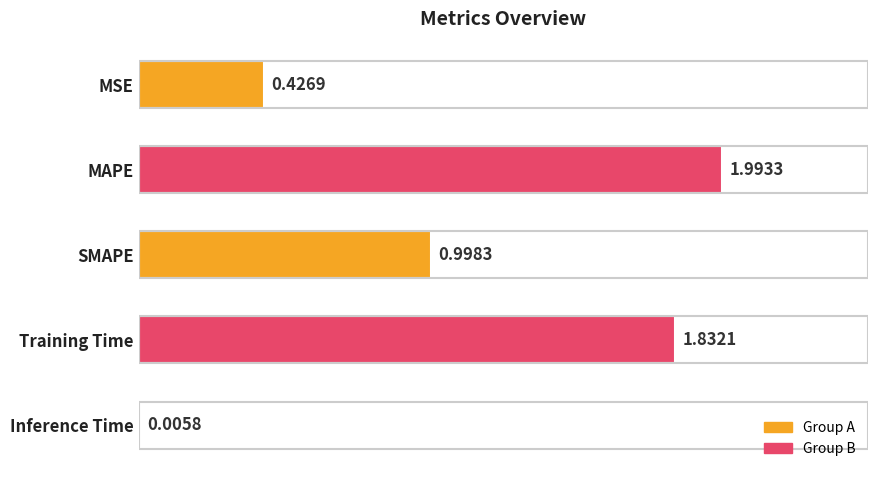

Between MAPE and SMAPE, which is larger?

MAPE